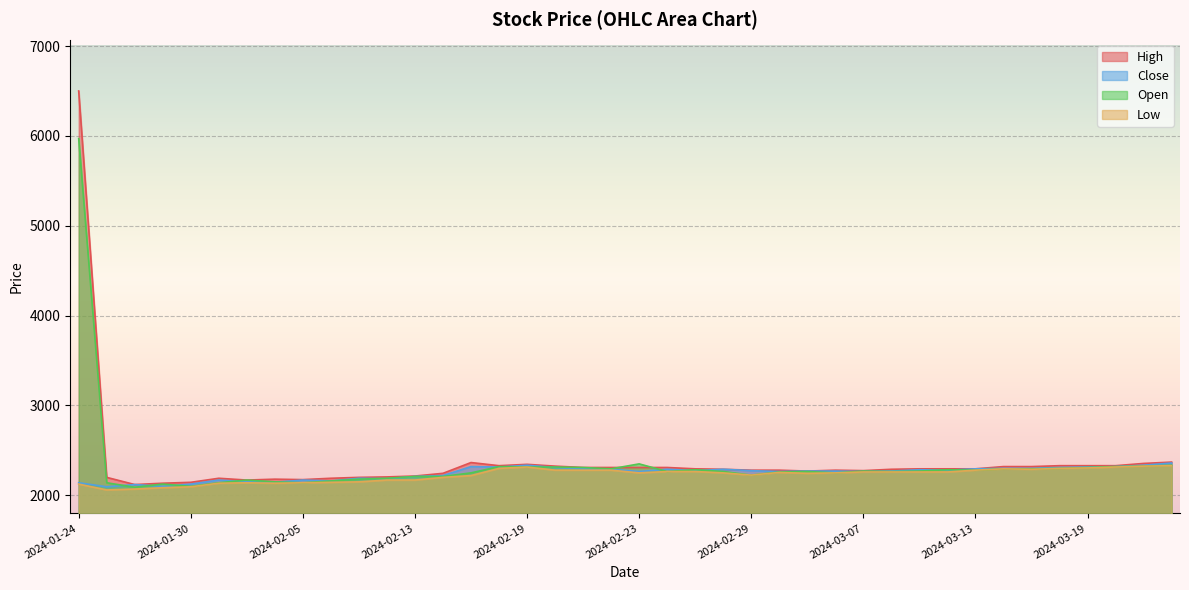

Reading left to right, list all the values displayed in this chart.

High: 6500	2200	2120	2135	2145	2190	2170	2180	2175	2190	2200	2205	2215	2245	2365	2330	2345	2325	2310	2310	2310	2310	2295	2290	2280	2280	2270	2280	2275	2290	2295	2295	2295	2320	2320	2330	2330	2330	2355	2370
Close: 2140	2095	2120	2100	2125	2170	2150	2145	2170	2160	2190	2185	2210	2220	2320	2315	2335	2310	2295	2290	2265	2290	2275	2290	2275	2265	2270	2270	2265	2270	2285	2280	2295	2300	2300	2310	2315	2320	2335	2360
Open: 5970	2140	2090	2125	2100	2140	2170	2150	2140	2160	2180	2190	2210	2210	2250	2320	2315	2315	2310	2295	2350	2265	2285	2265	2225	2260	2265	2250	2270	2265	2270	2285	2280	2295	2295	2300	2310	2320	2325	2335
Low: 2125	2060	2070	2085	2095	2135	2140	2135	2140	2145	2150	2170	2170	2200	2220	2300	2315	2280	2280	2280	2250	2265	2265	2250	2225	2255	2245	2250	2260	2260	2260	2260	2280	2295	2290	2300	2305	2315	2325	2330